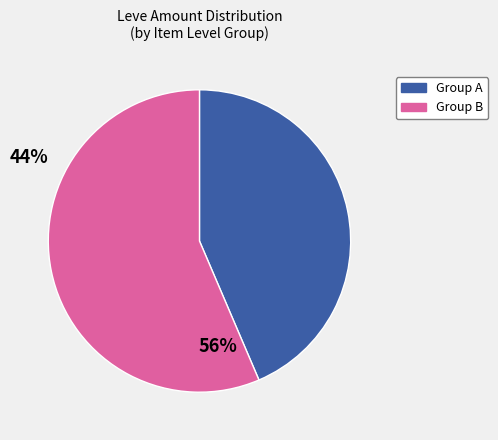

Is there any slice that represents more than half of the pie?

Yes